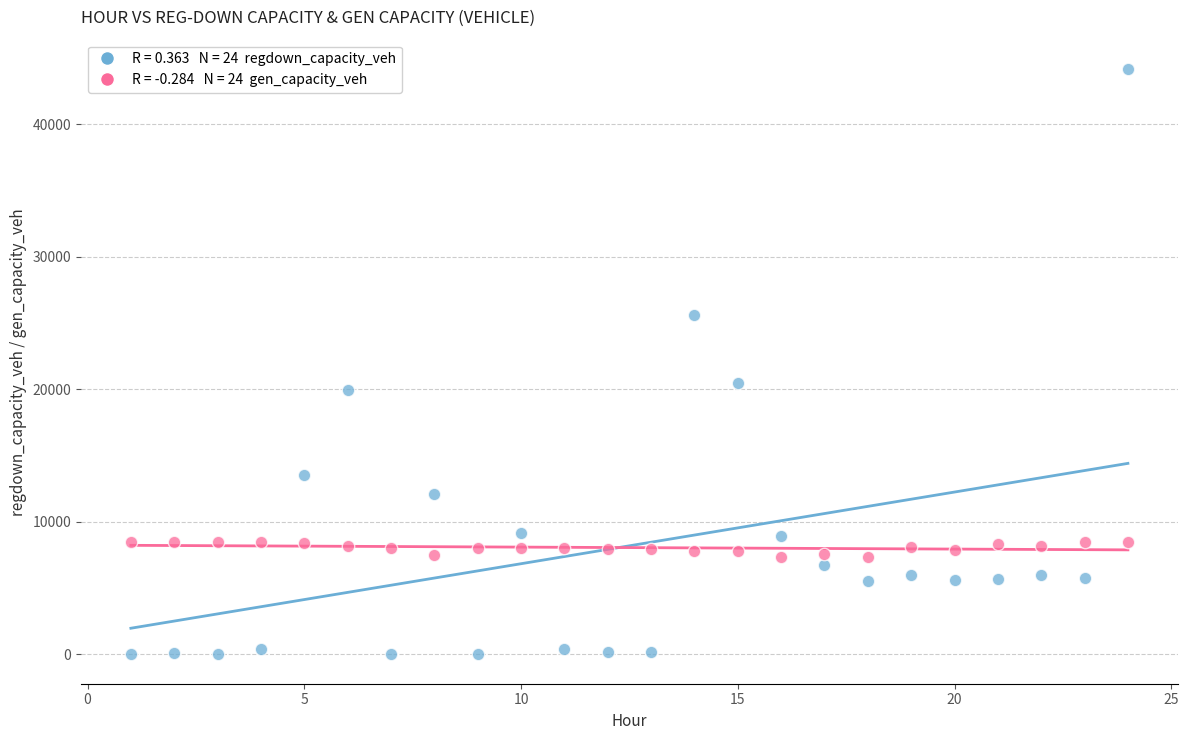

Across all data points, what is the range of X values (max minus min)?

23.0